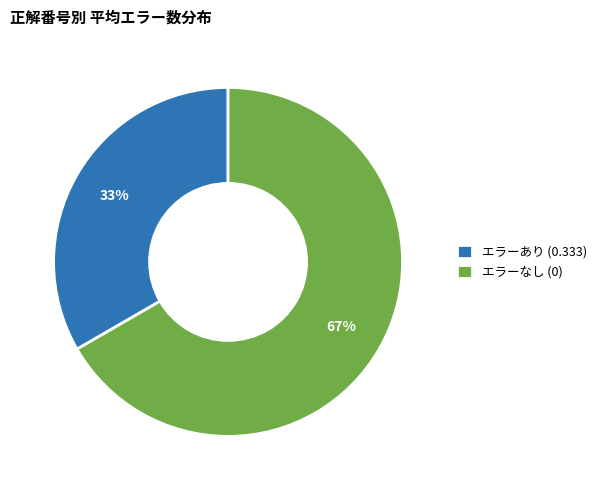

Combined, do エラーなし (0) and エラーあり (0.333) account for over 50%?

Yes